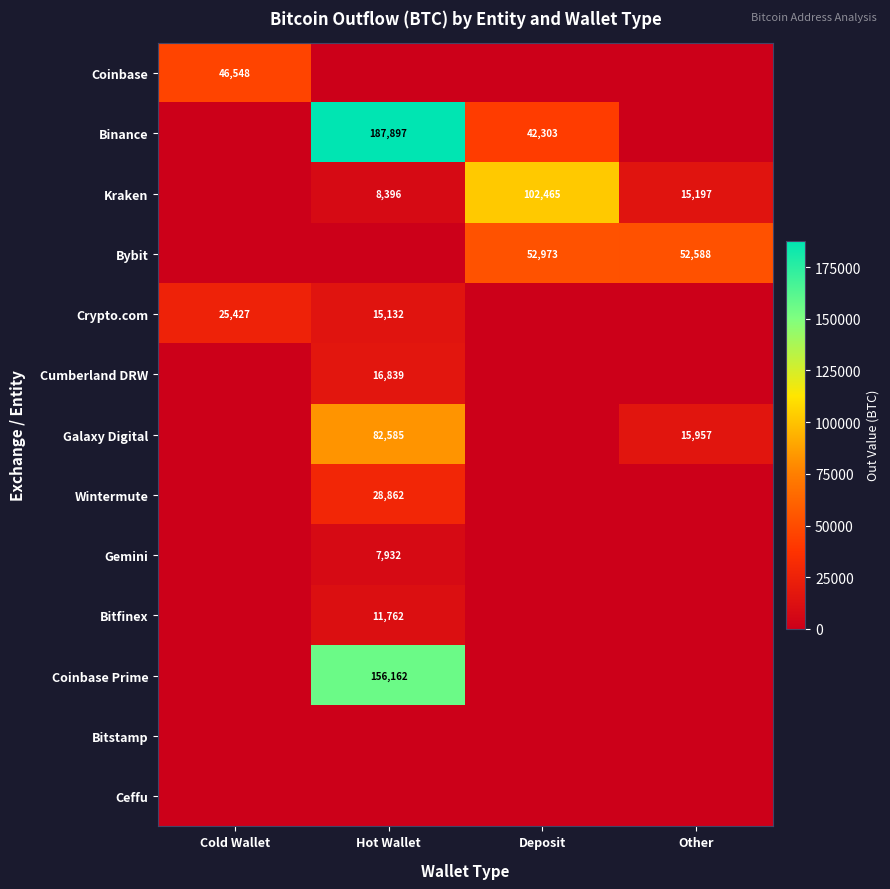

The Kraken series shows 183226 at Deposit. True or false?

False